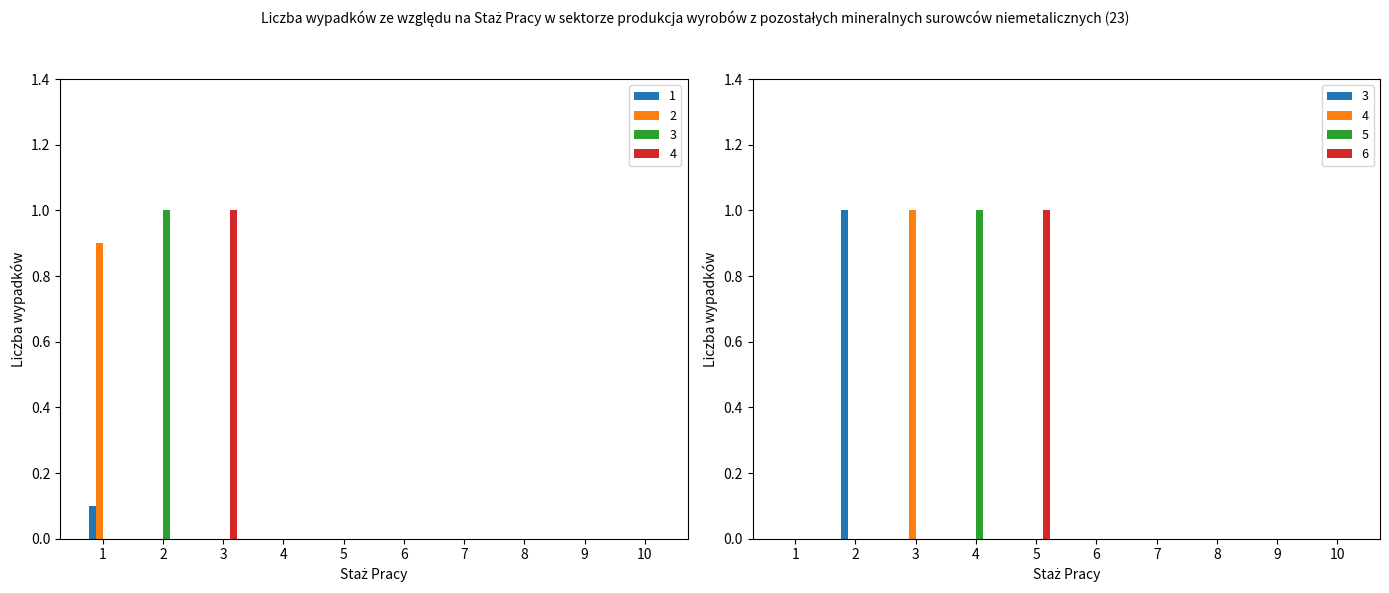

Which category has the highest value across all series?

2